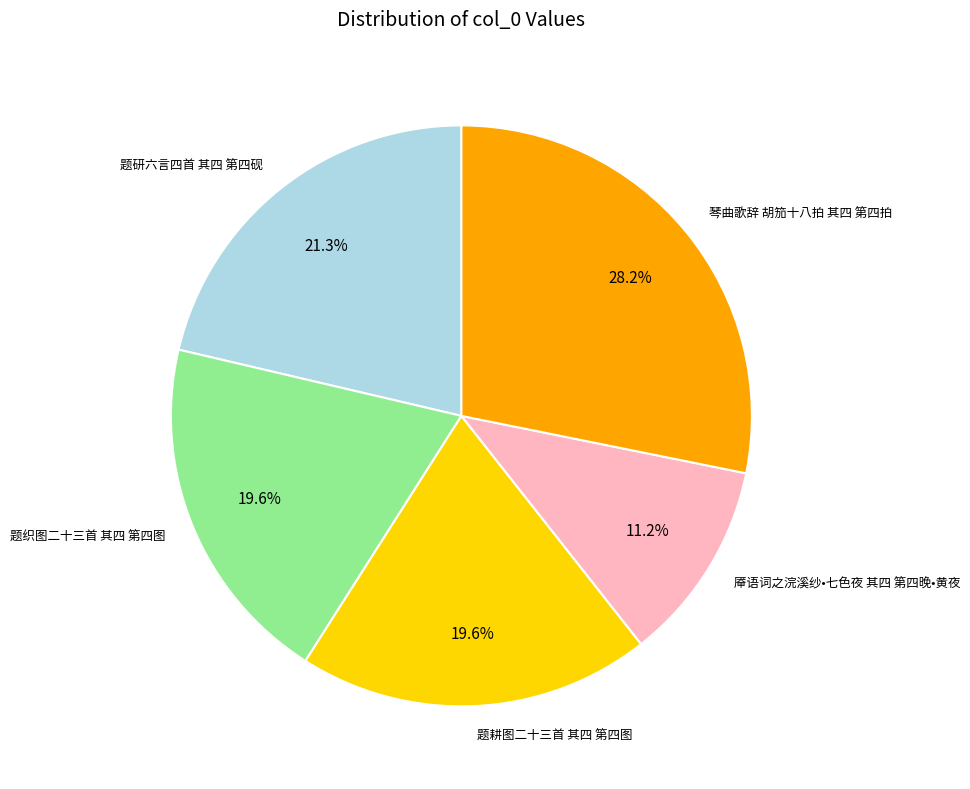

What is the ratio of the value at 厣语词之浣溪纱•七色夜 其四 第四晚•黄夜 to the value at 题耕图二十三首 其四 第四图?

0.6